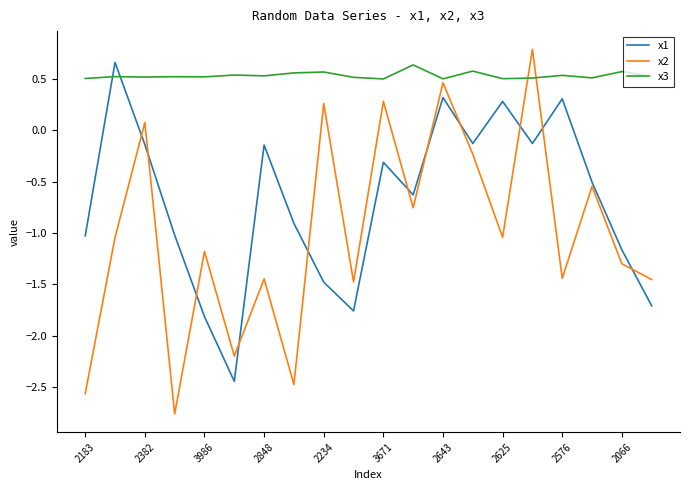

Which series has the largest total across all categories?

x3